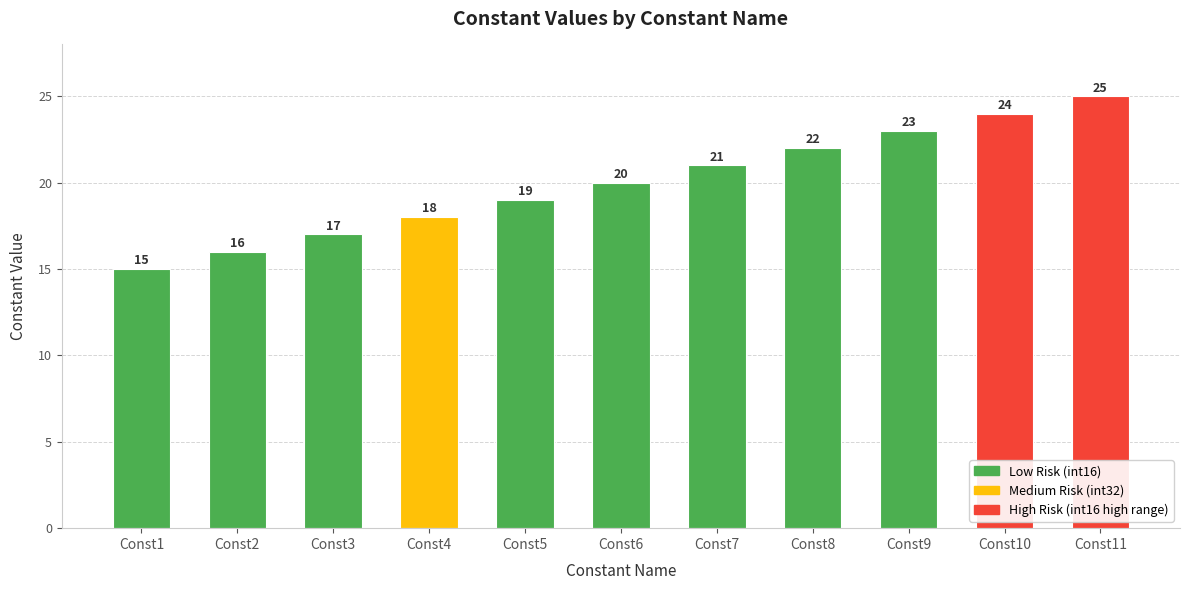

Rank the categories by value from highest to lowest.

Const11, Const10, Const9, Const8, Const7, Const6, Const5, Const4, Const3, Const2, Const1